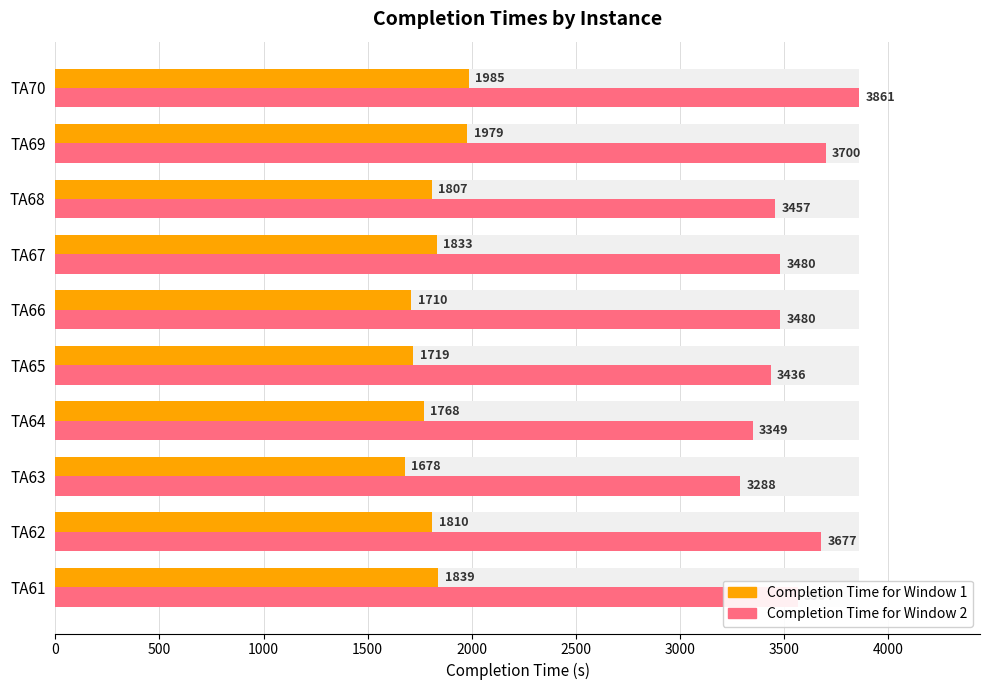

How many values in the Completion Time for Window 1 series exceed 1810?

4